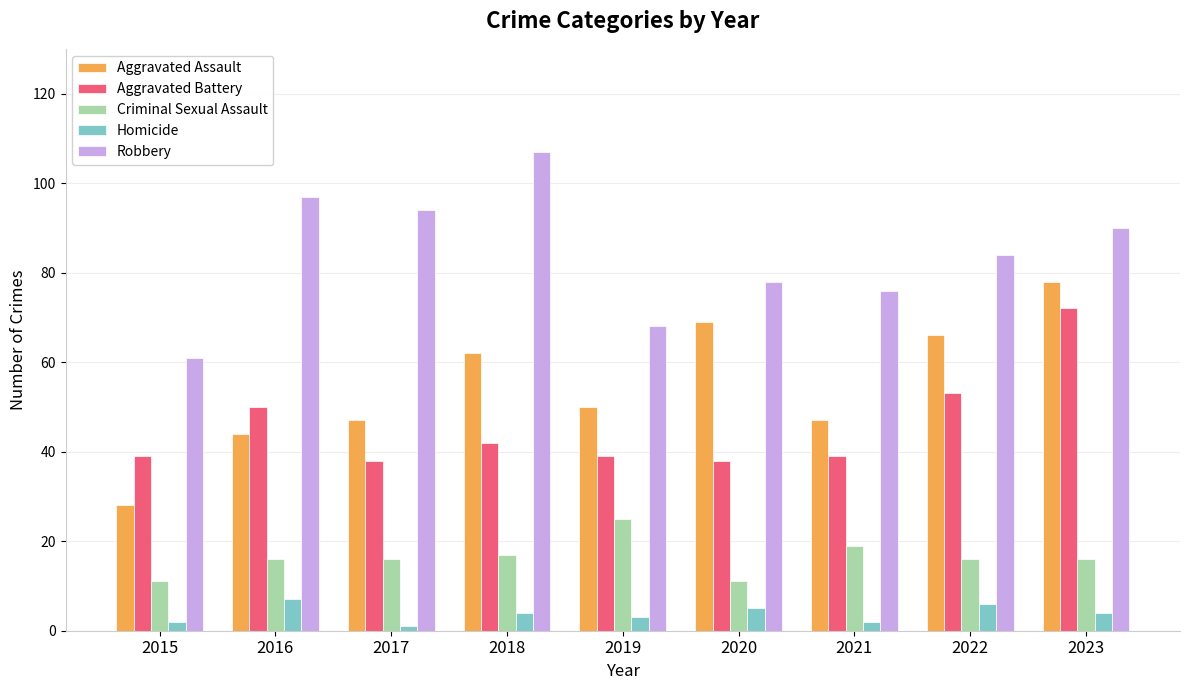

What is the difference between the highest and lowest values at 2018?

103